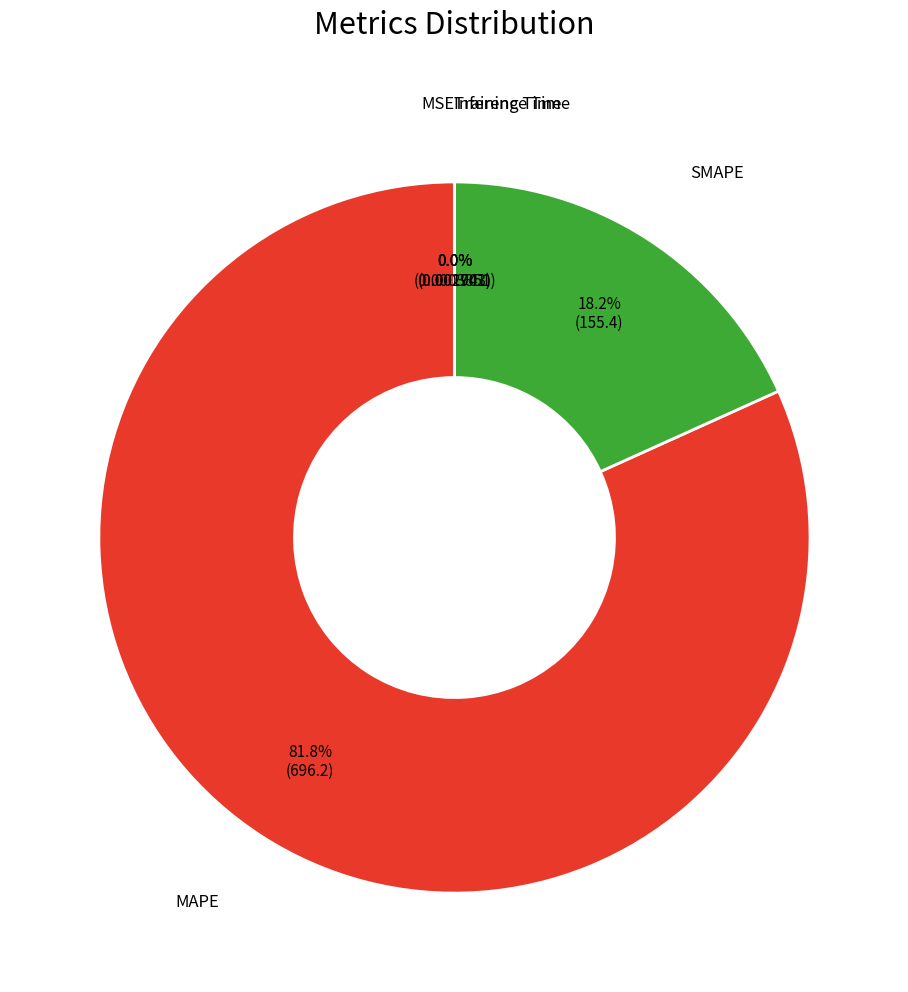

To the nearest percent, what is the average slice percentage?

20%